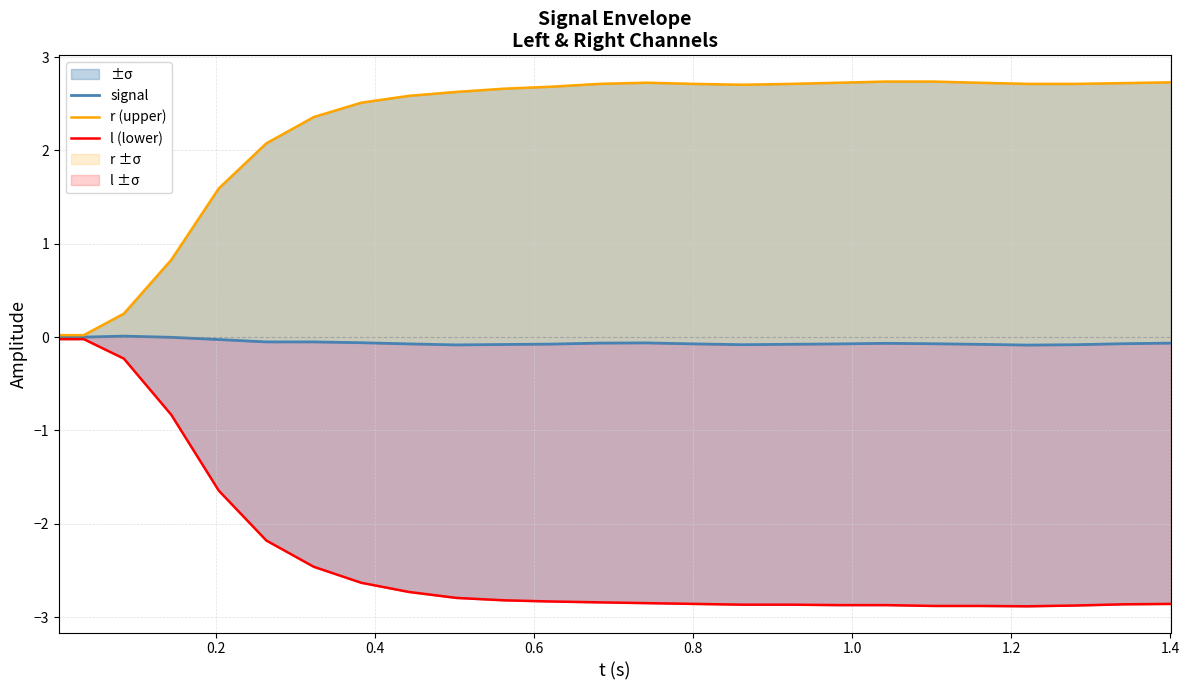

Does the chart have visible grid lines?

Yes